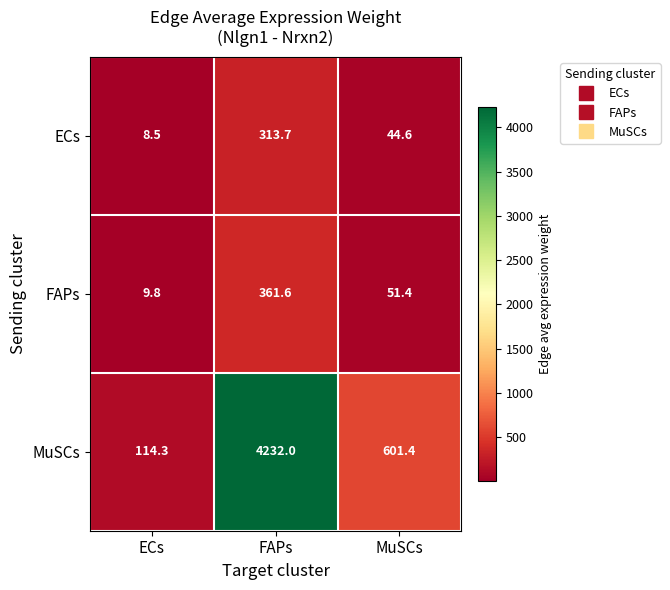

The FAPs series shows 9.8 at ECs. True or false?

True